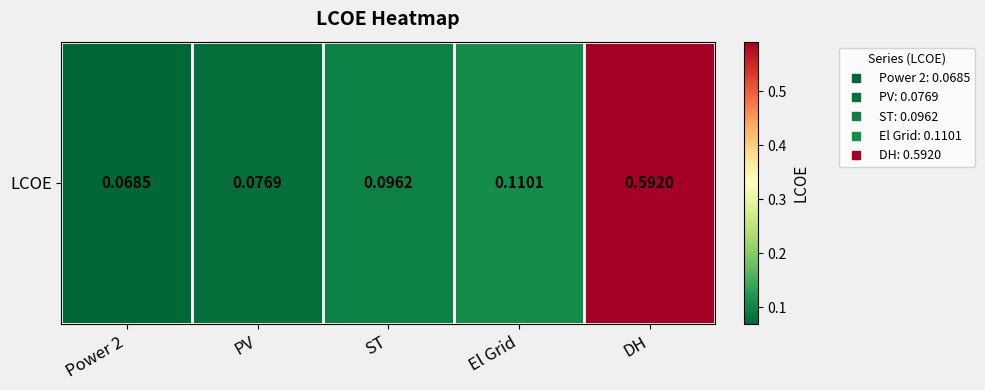

What is the smallest value displayed?

0.1